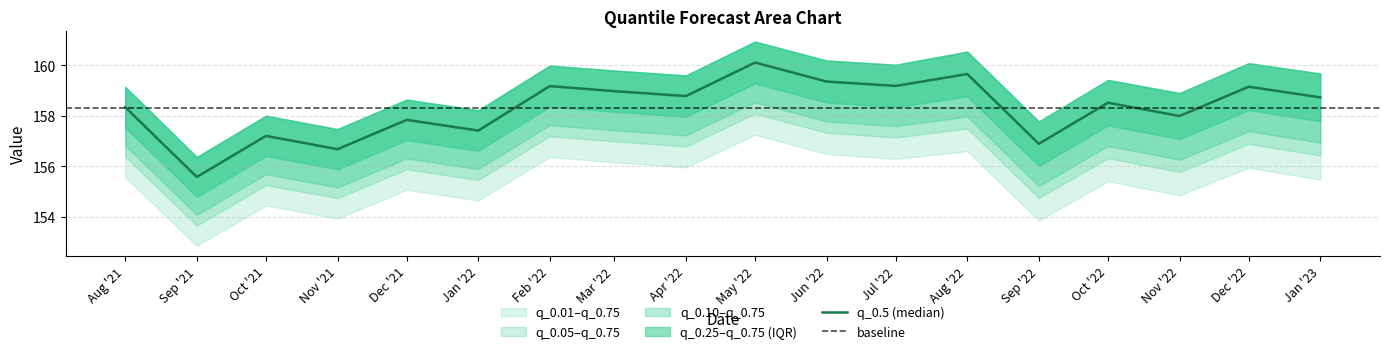

How many categories are shown in the chart?

18